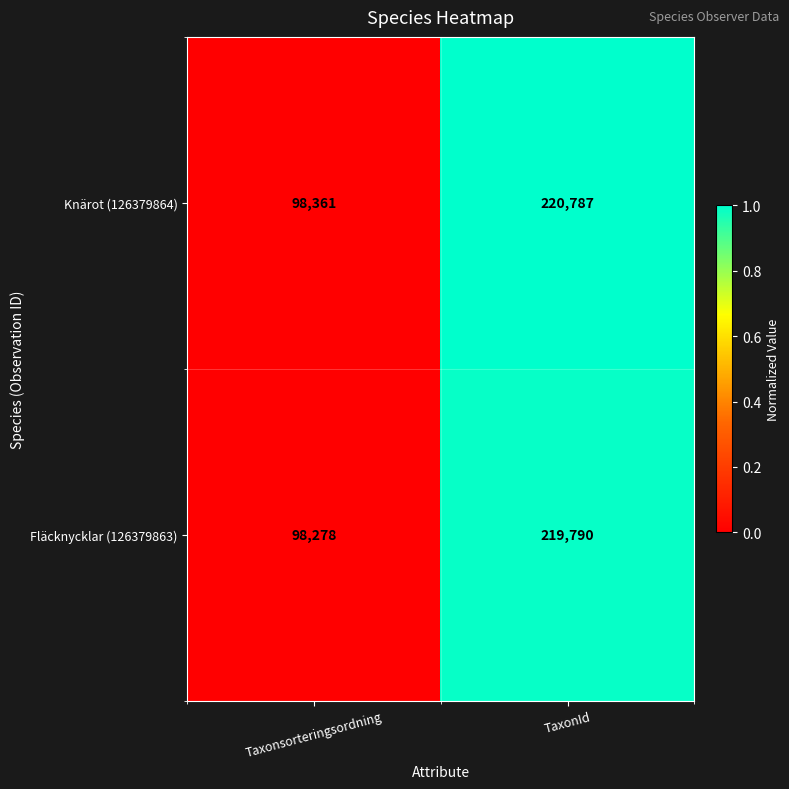

Reading left to right, what are all the values shown in this chart?

Knärot (126379864): Taxonsorteringsordning=98361	TaxonId=220787
Fläcknycklar (126379863): Taxonsorteringsordning=98278	TaxonId=219790